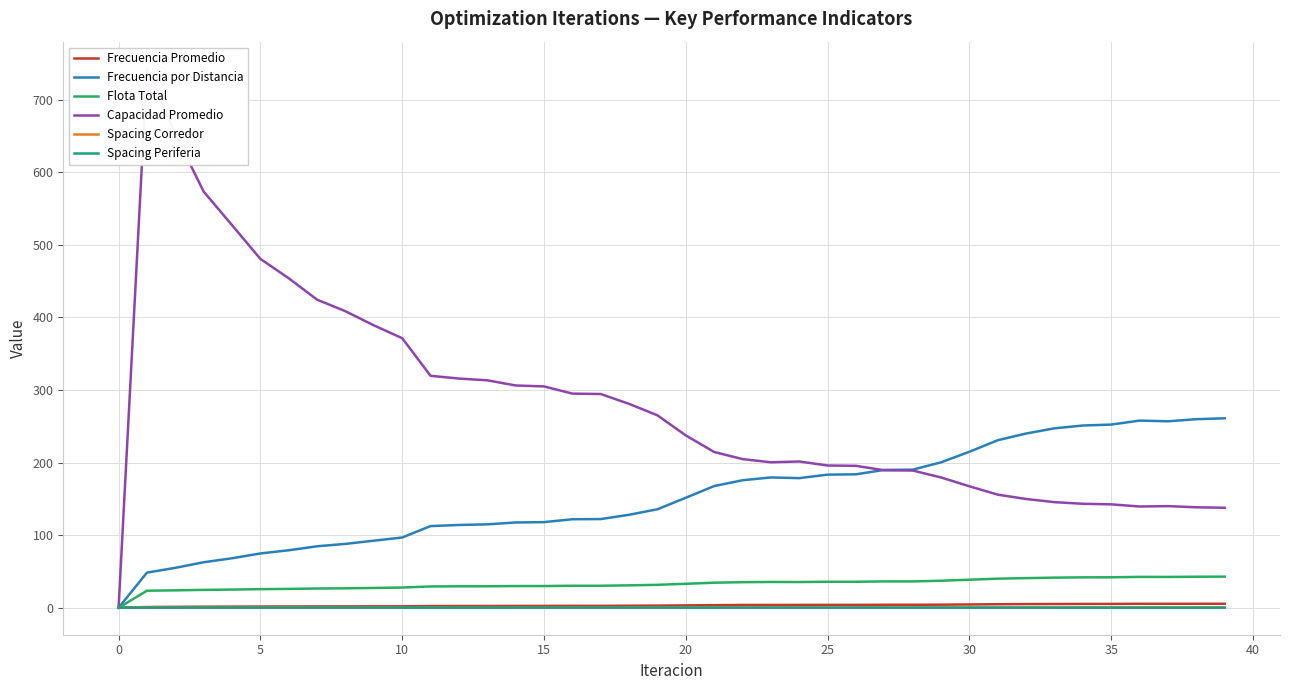

Rank the series at 13 from lowest to highest value.

Spacing Periferia, Spacing Corredor, Frecuencia Promedio, Flota Total, Frecuencia por Distancia, Capacidad Promedio